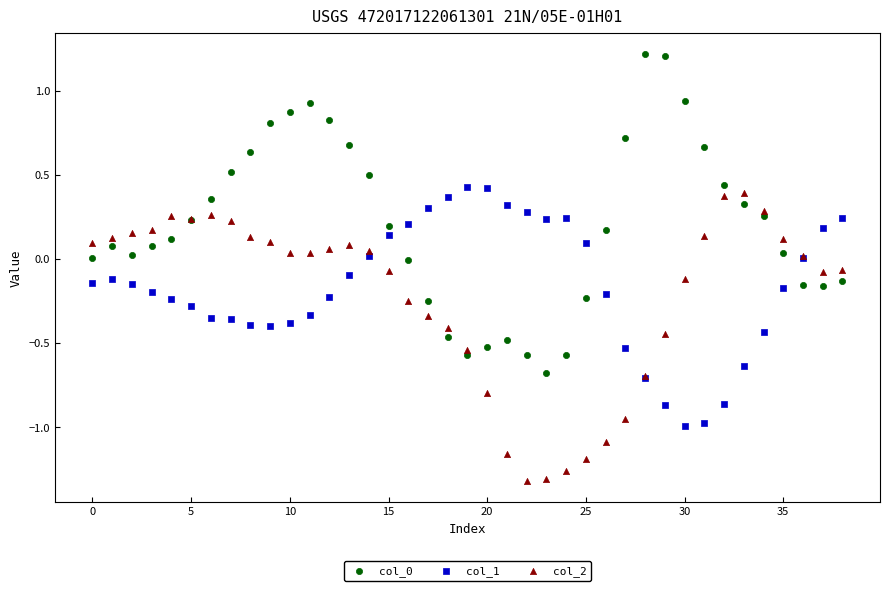

Which series reaches the minimum Y coordinate?

col_2